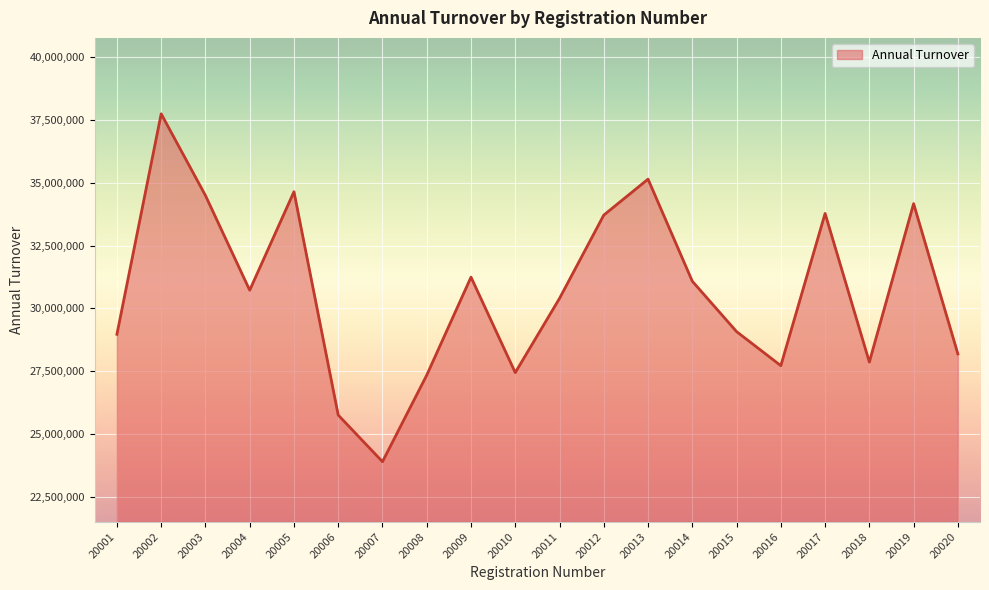

What is the ratio of the value at 20018 to the value at 20019?

0.8